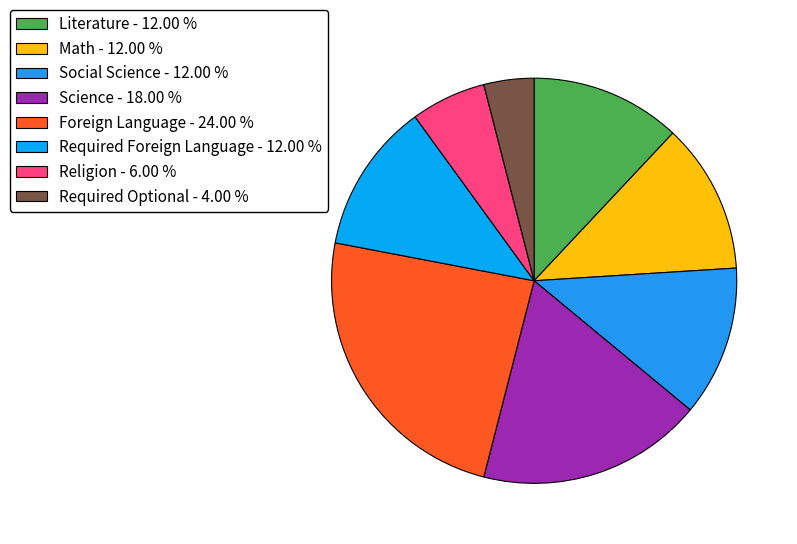

How many segments does this pie chart have?

8